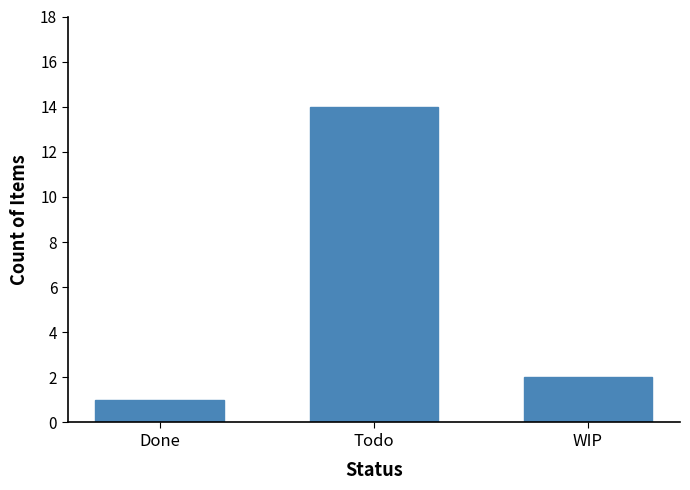

What is the greatest value displayed?

14